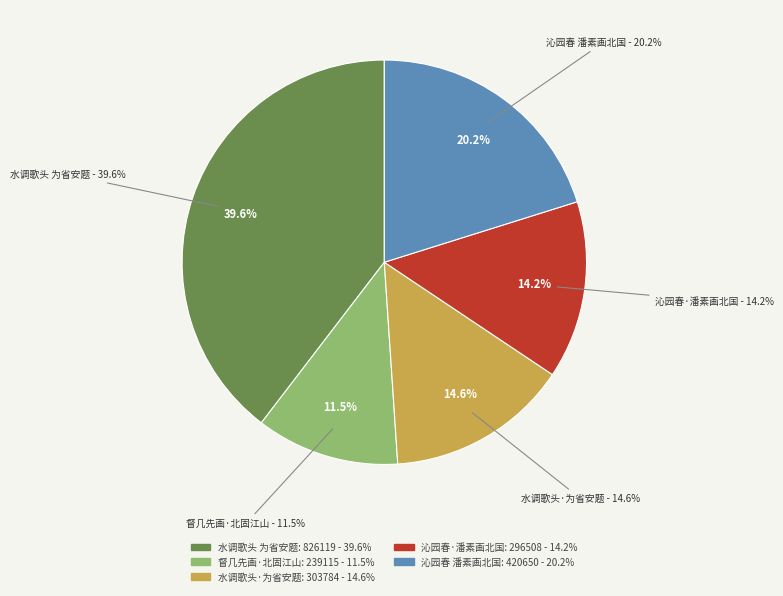

To the nearest percent, what portion does 沁园春·潘素画北国风光图，枝巢、娟净、丛碧邀同题 represent?

14%